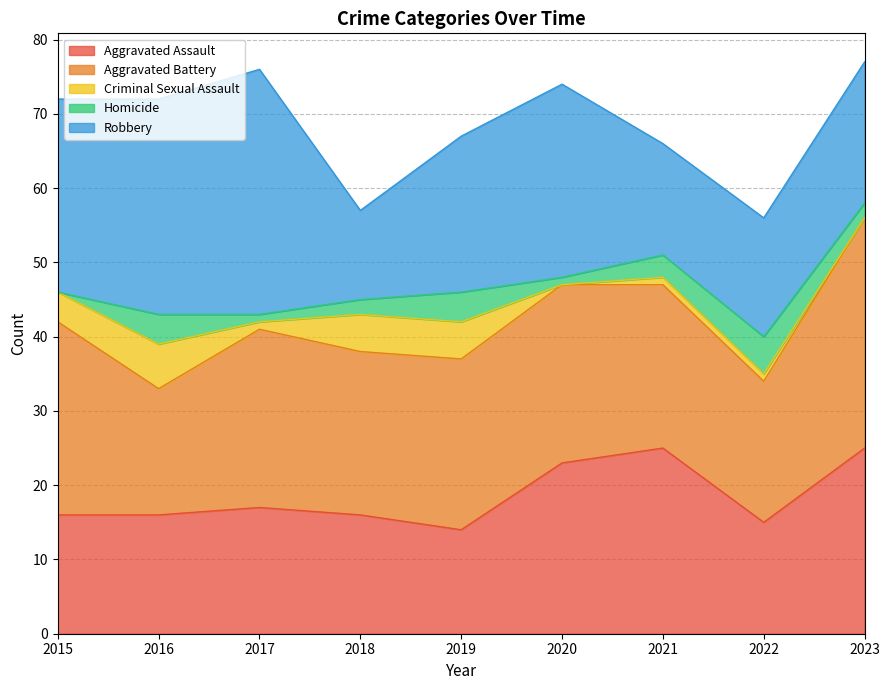

True or false: Robbery has a value of 16 at 2022.

True